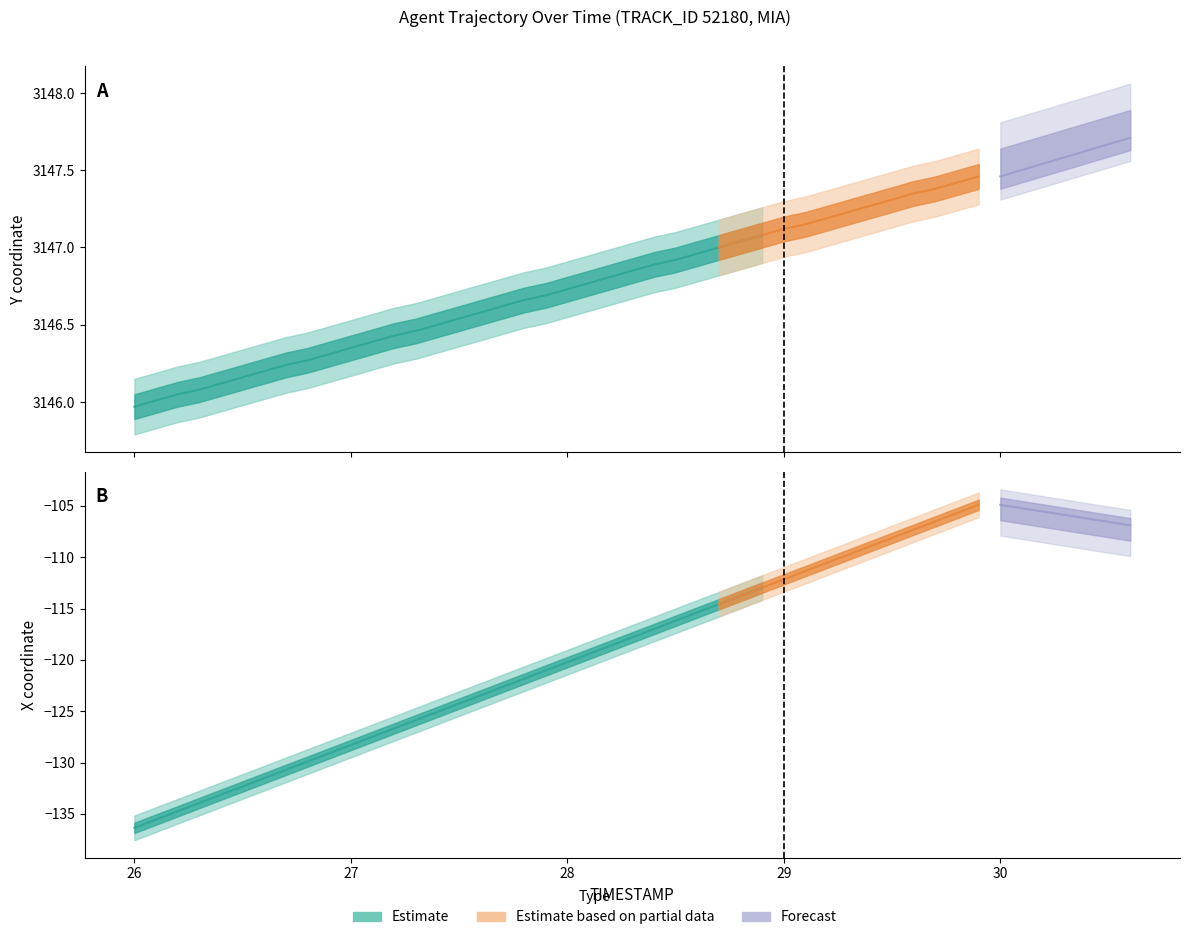

True or false: Y has a value of 3146.2 at 26.5.

True